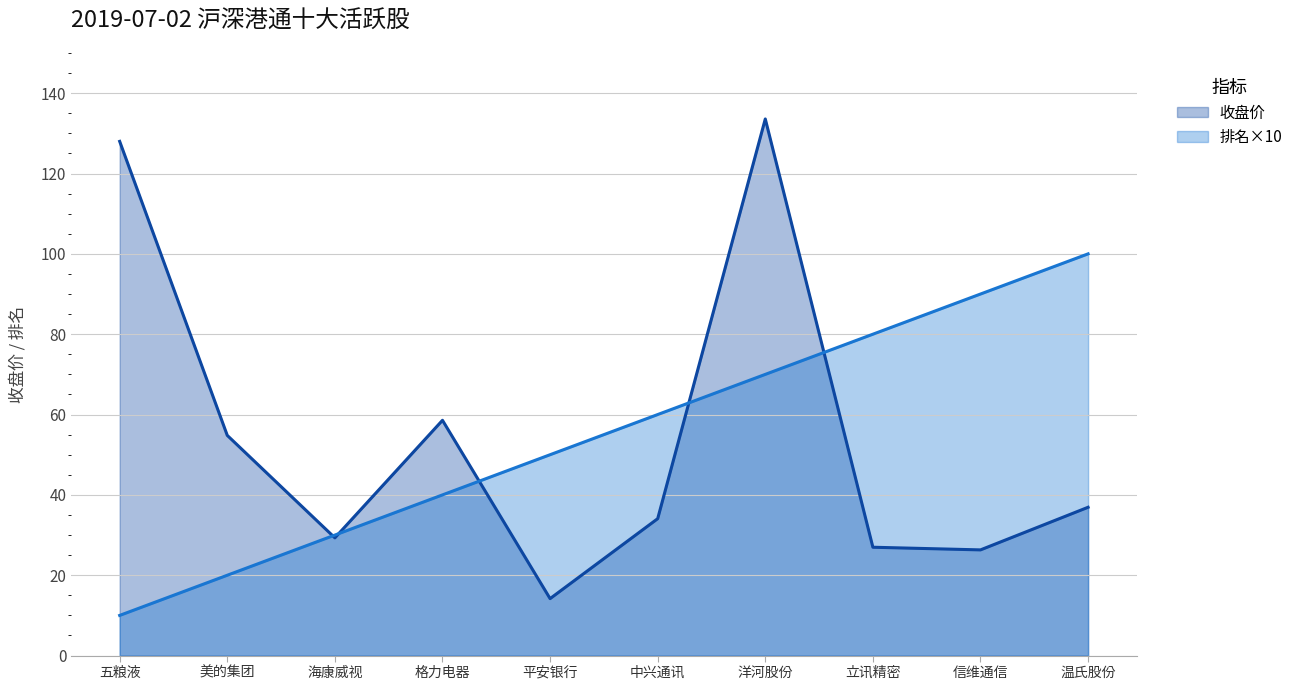

The 排名 series shows 90.0 at 信维通信. True or false?

True